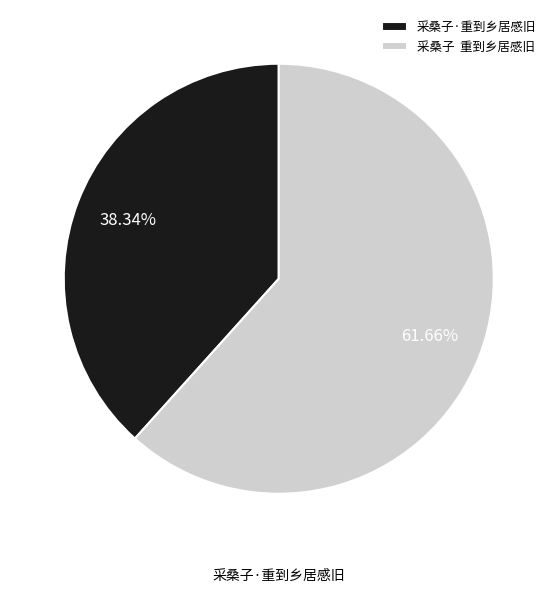

The 采桑子·重到乡居感旧 slice represents 26% of the pie. True or false?

False